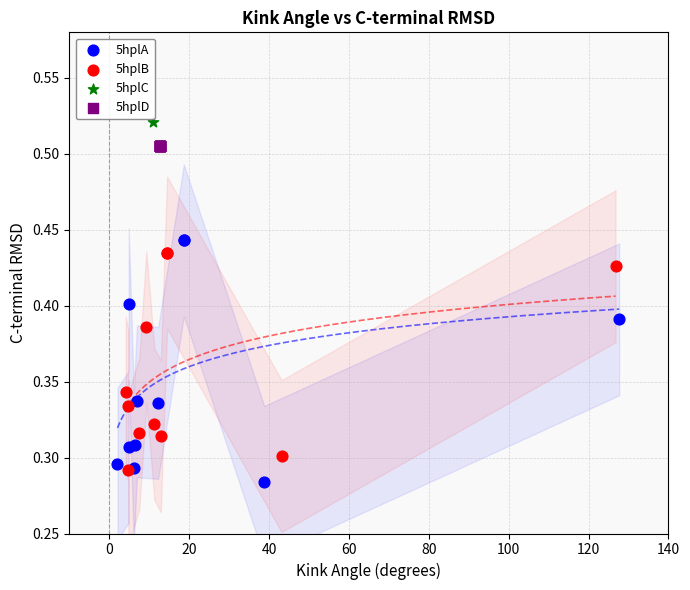

What are all the series names shown in the legend?

5hplA, 5hplB, 5hplC, 5hplD